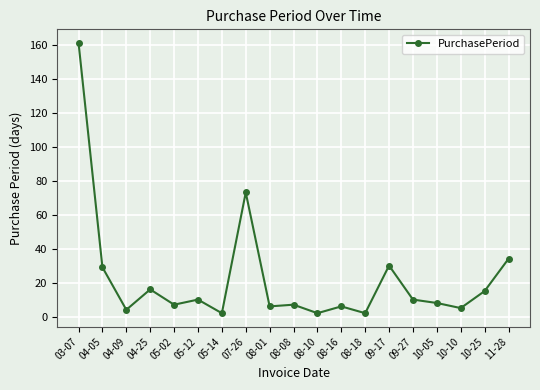

What position from the right is 04-25?

16